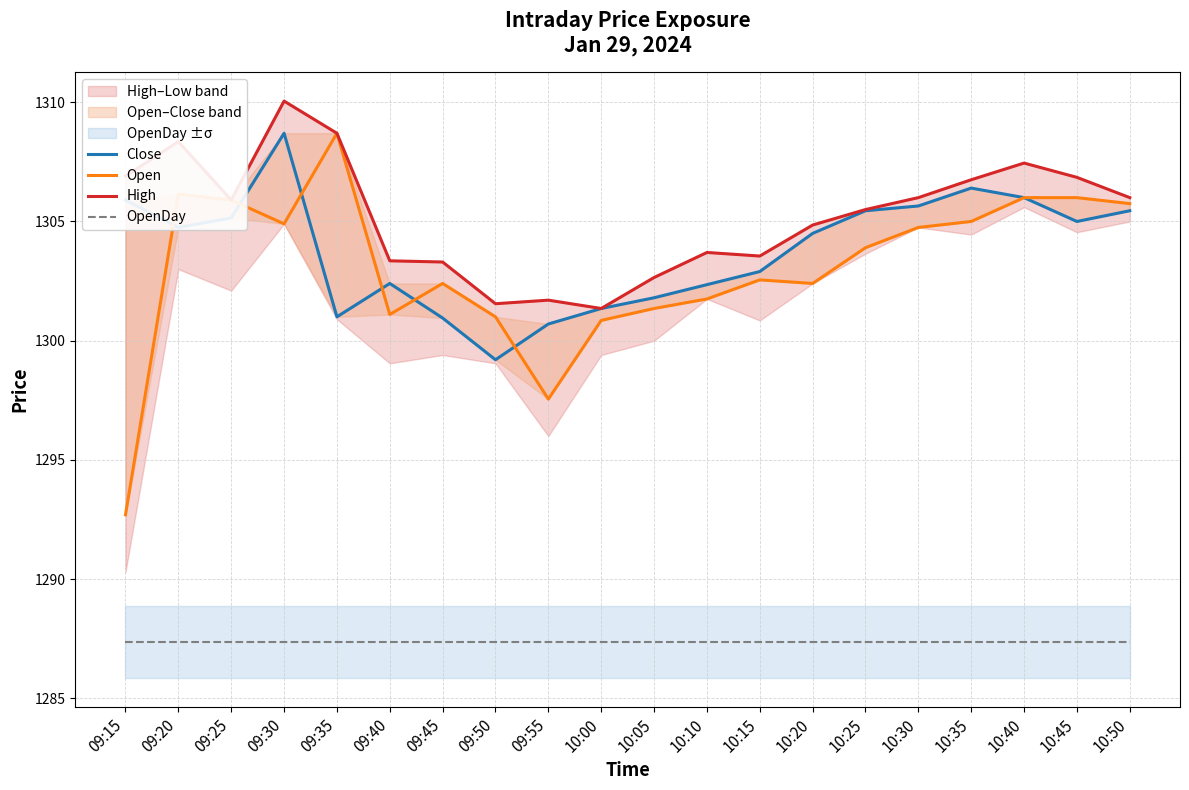

What are all the series names shown in the legend?

Close, Open, High, OpenDay